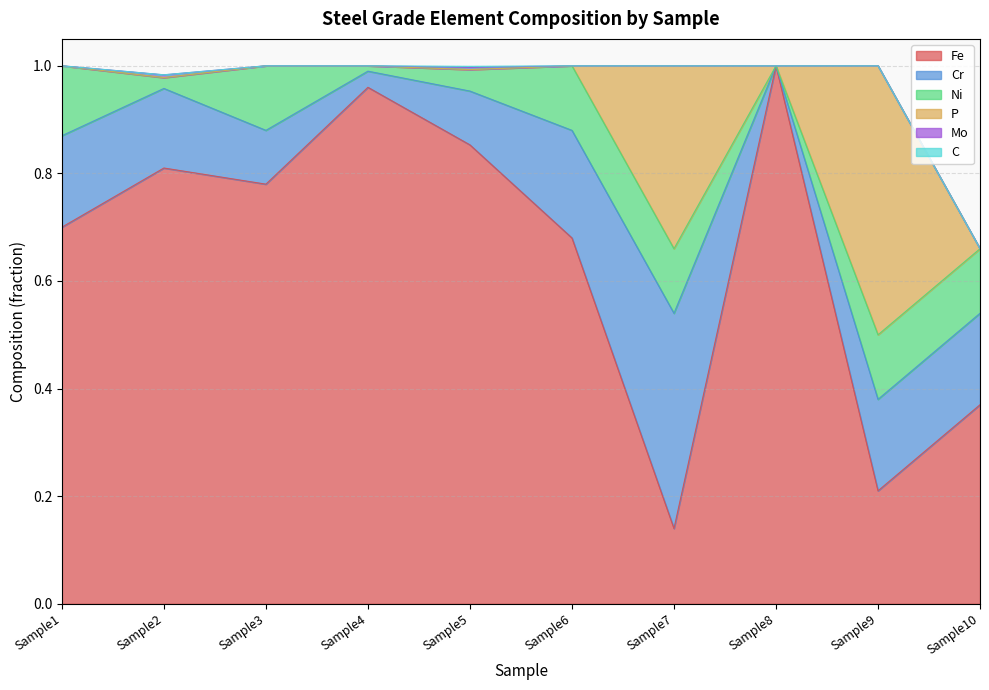

How many Mo values are between 0 and 1?

10